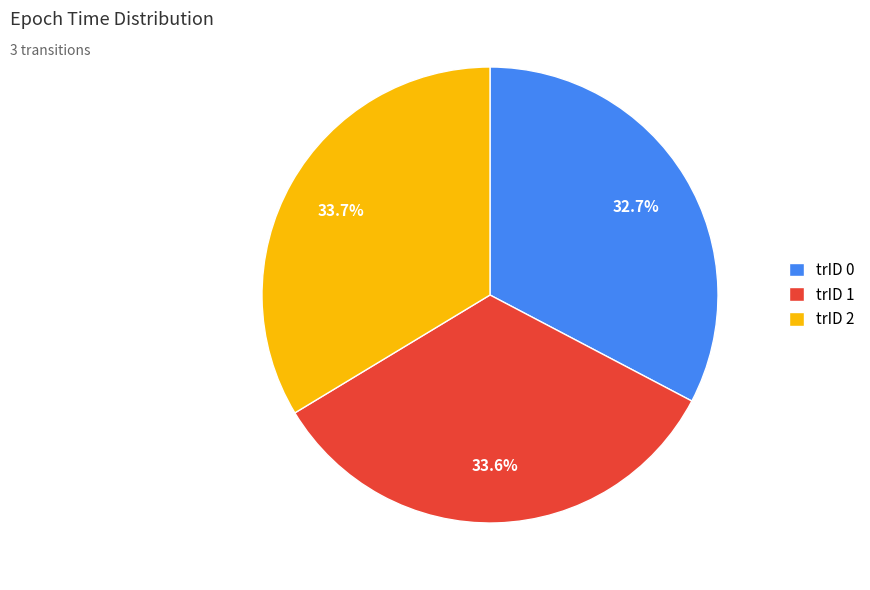

Is there any slice that represents more than half of the pie?

No